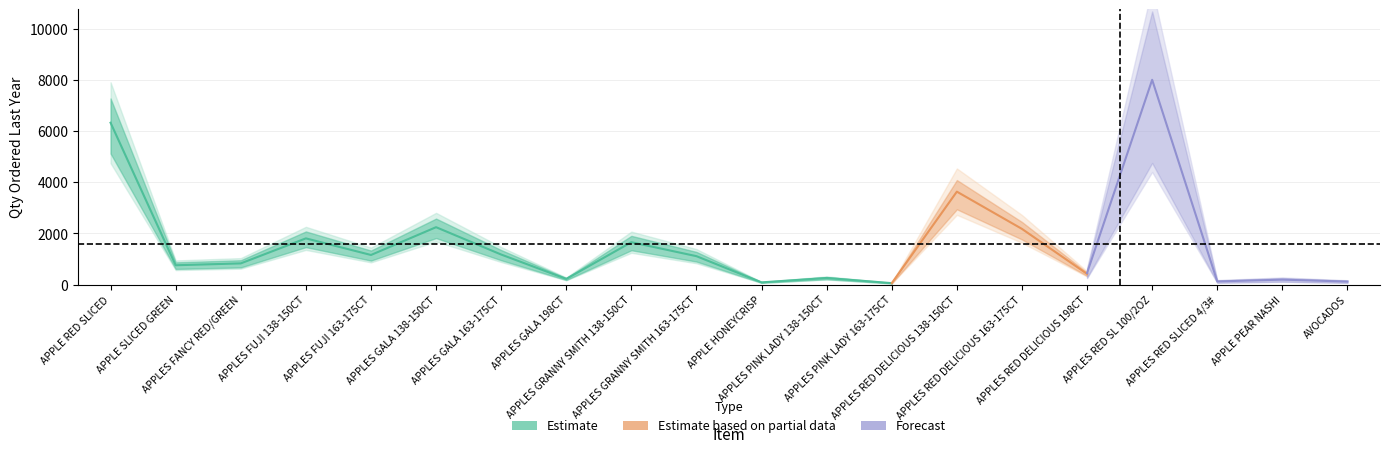

Is the value of Forecast at APPLE PEAR NASHI greater than the value of Estimate based on partial data at APPLES PINK LADY 163-175CT?

Yes